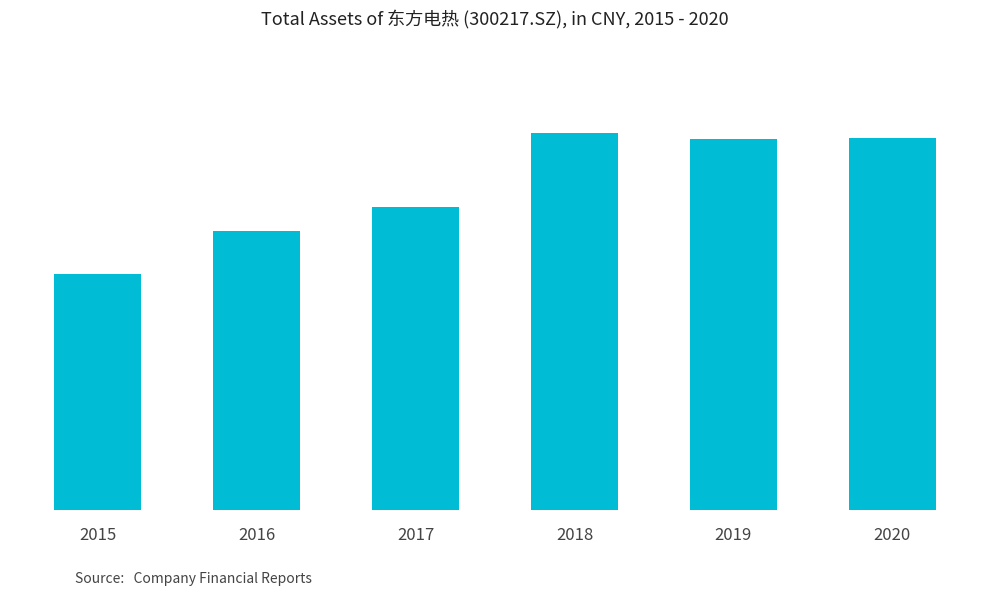

What is the value of the 5th bar from the left?

3640132112.2